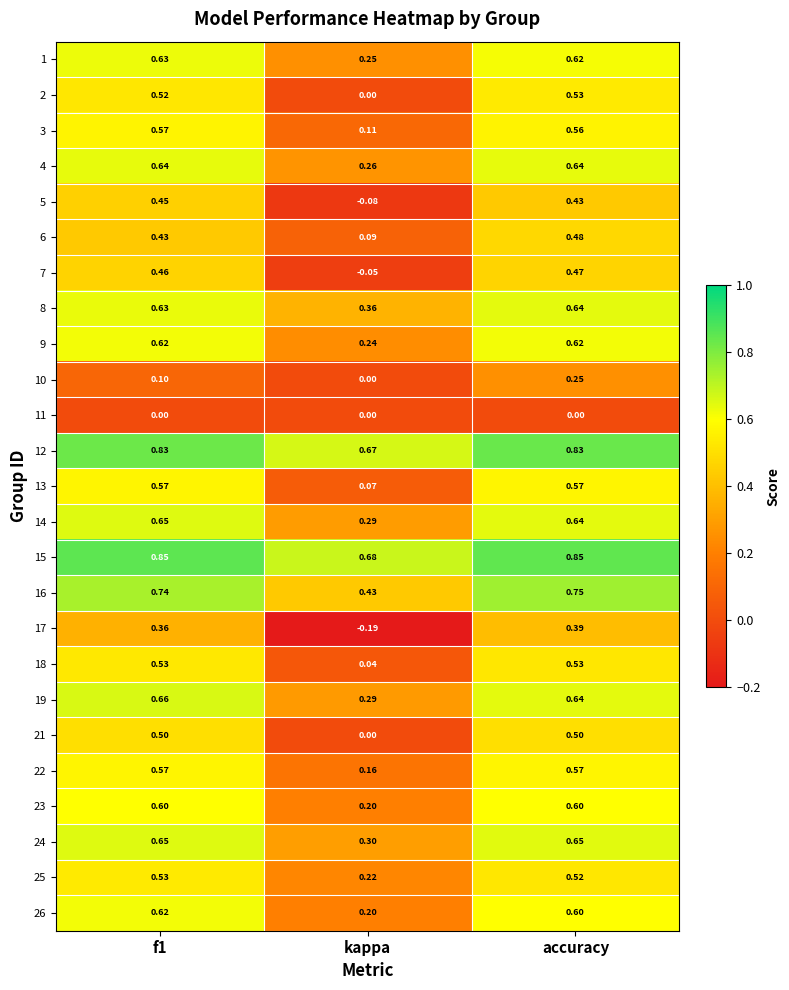

At which category does the chart reach its minimum across all series?

kappa